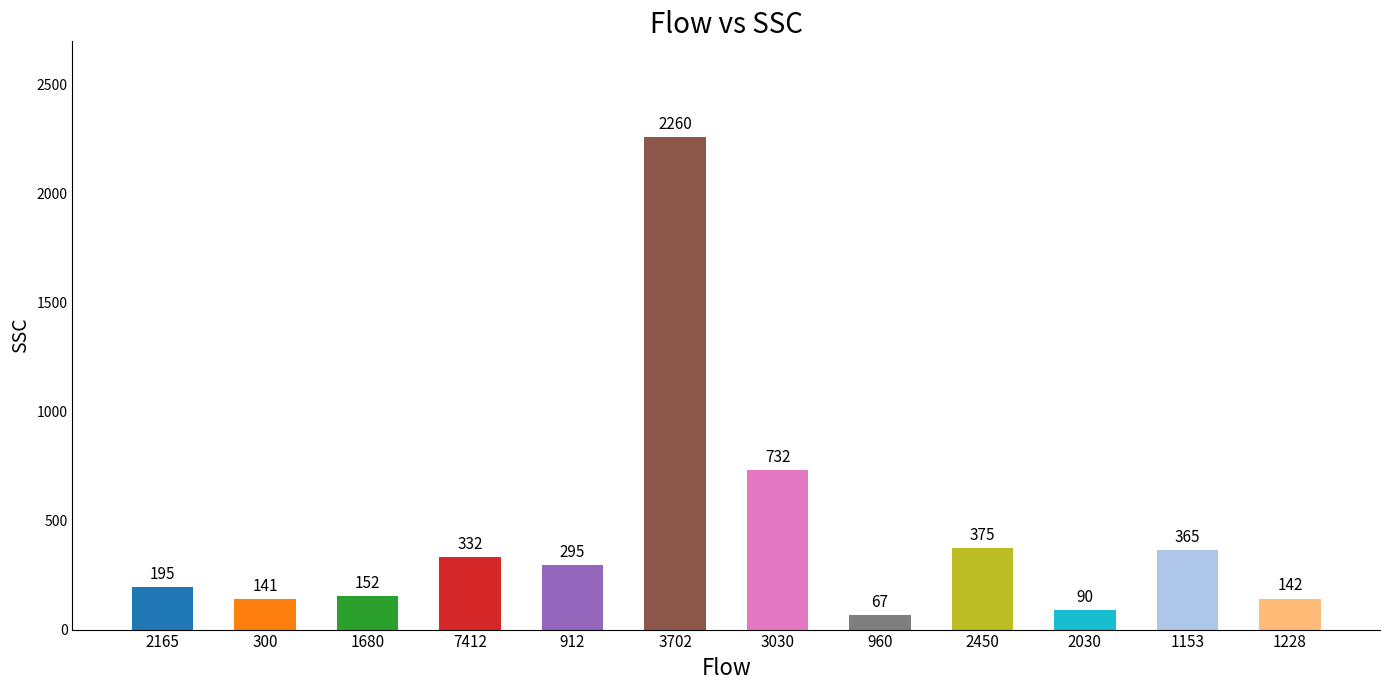

Reading left to right, transcribe all the data shown in this chart.

195	141	152	332	295	2260	732	67	375	90	365	142